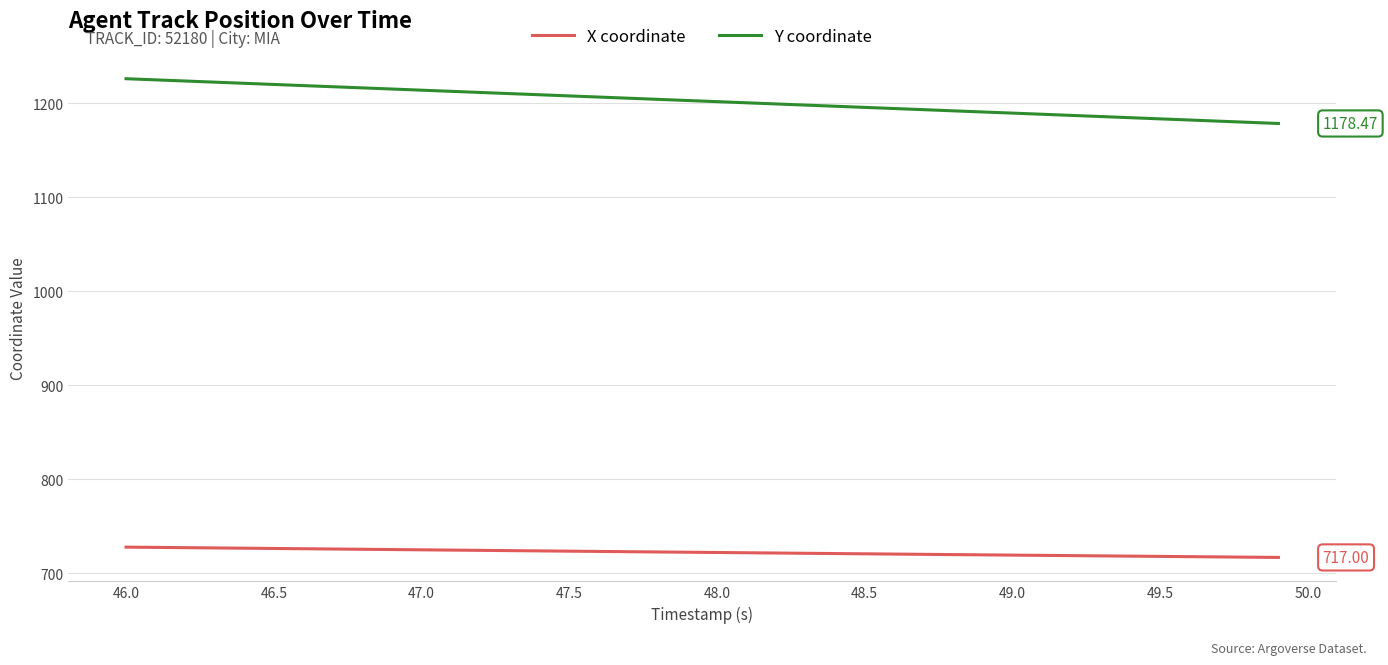

True or false: X coordinate and Y coordinate intersect in this chart.

False